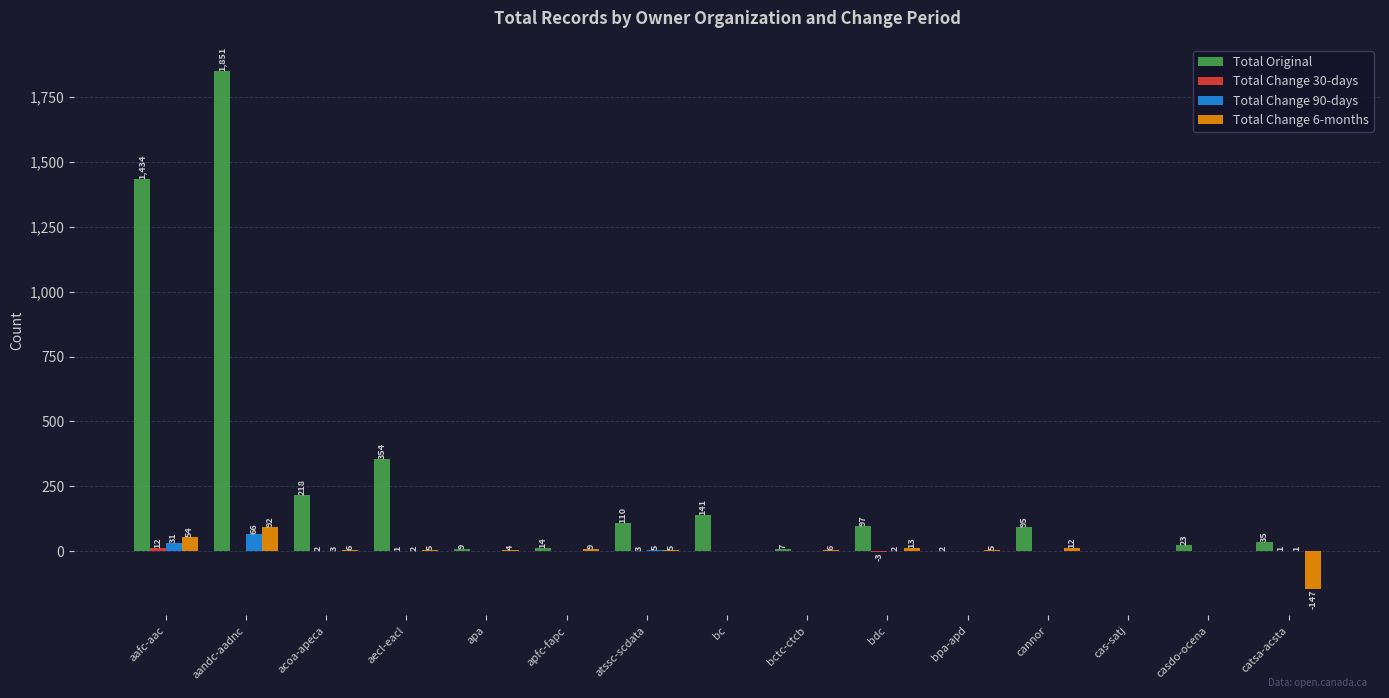

True or false: Total Original has a value of 70 at bc.

False